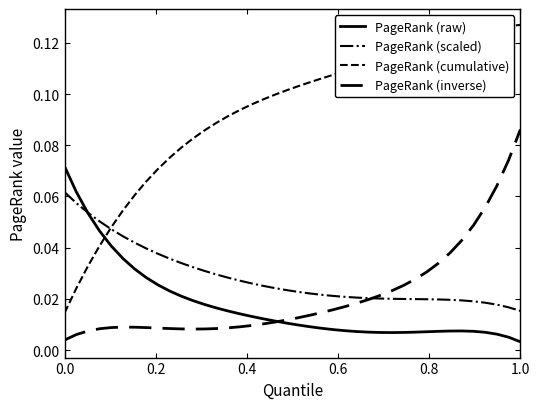

True or false: PageRank (scaled) and PageRank (inverse) cross at least once.

True